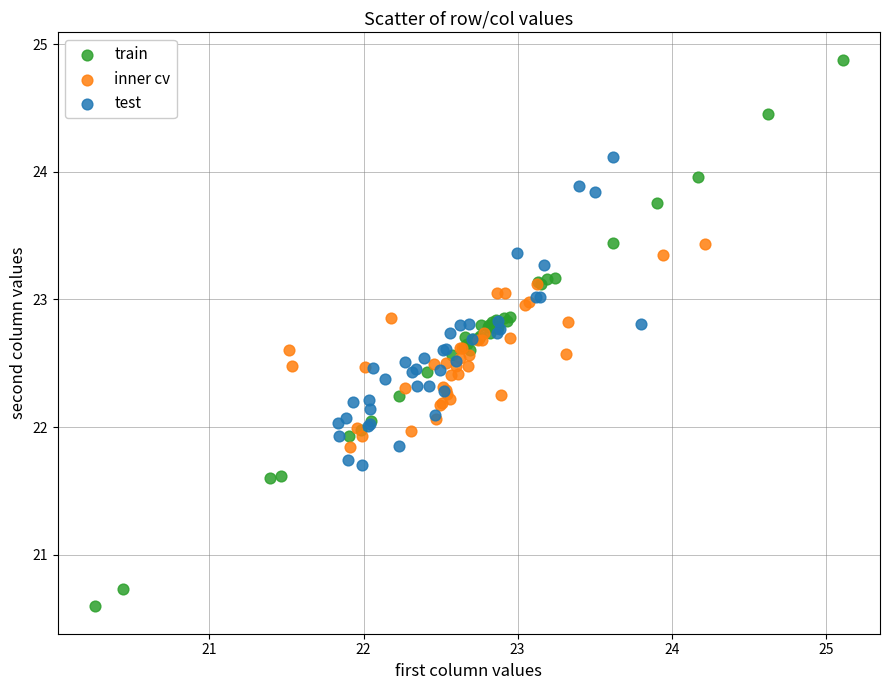

Which series reaches the maximum Y coordinate?

train